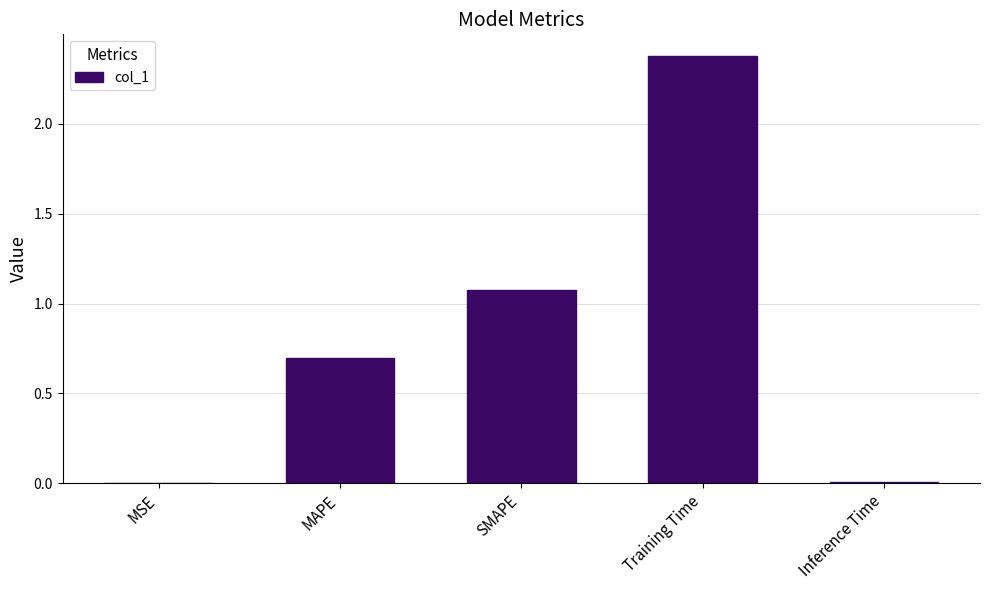

The value at Training Time is 2.4. True or false?

True